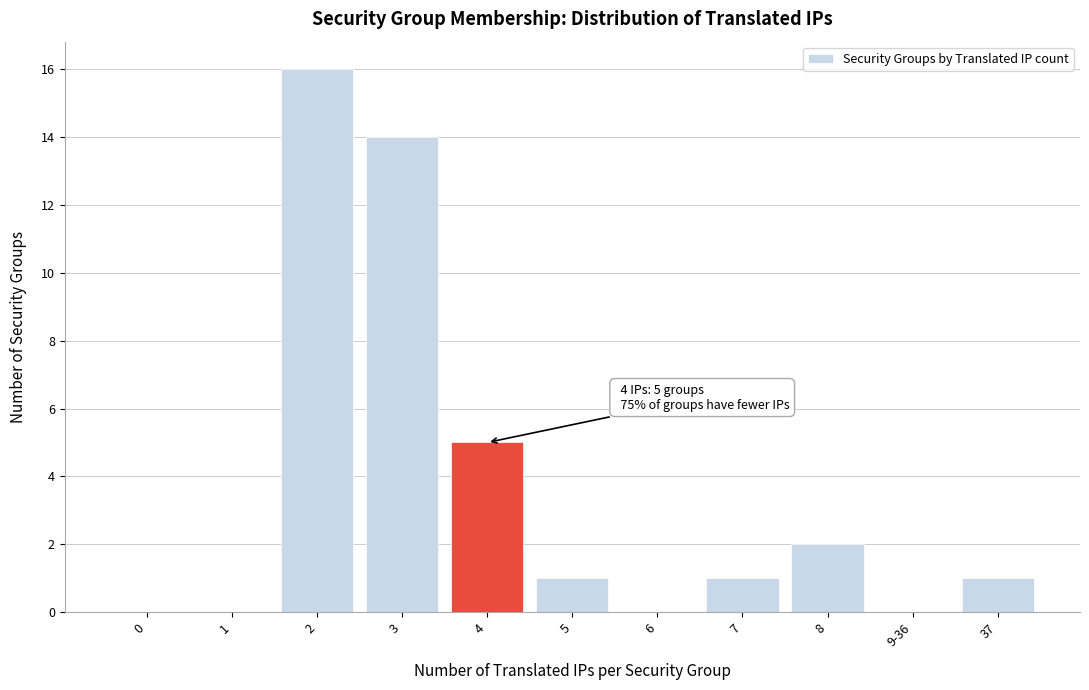

Reading left to right, extract all data points from this chart.

0=0	1=0	2=16	3=14	4=5	5=1	6=0	7=1	8=2	9-36=0	37=1